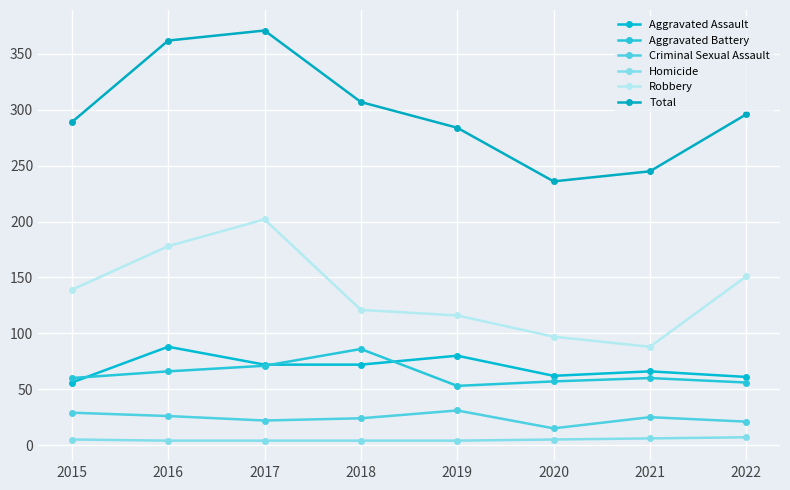

How many lines are shown in the chart?

6